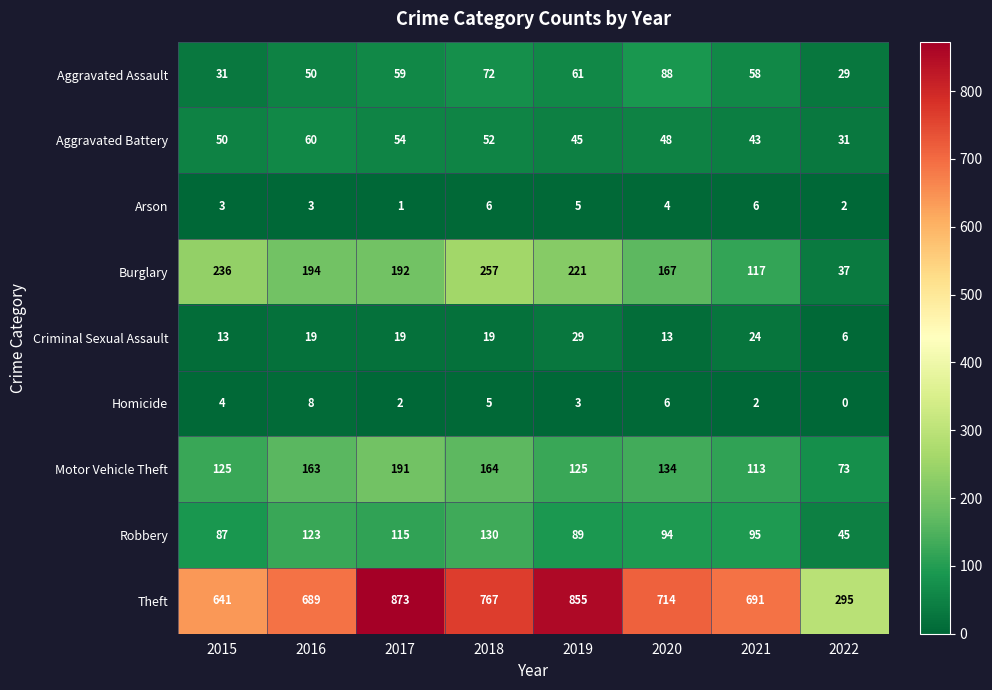

The Robbery series shows 168 at 2016. True or false?

False